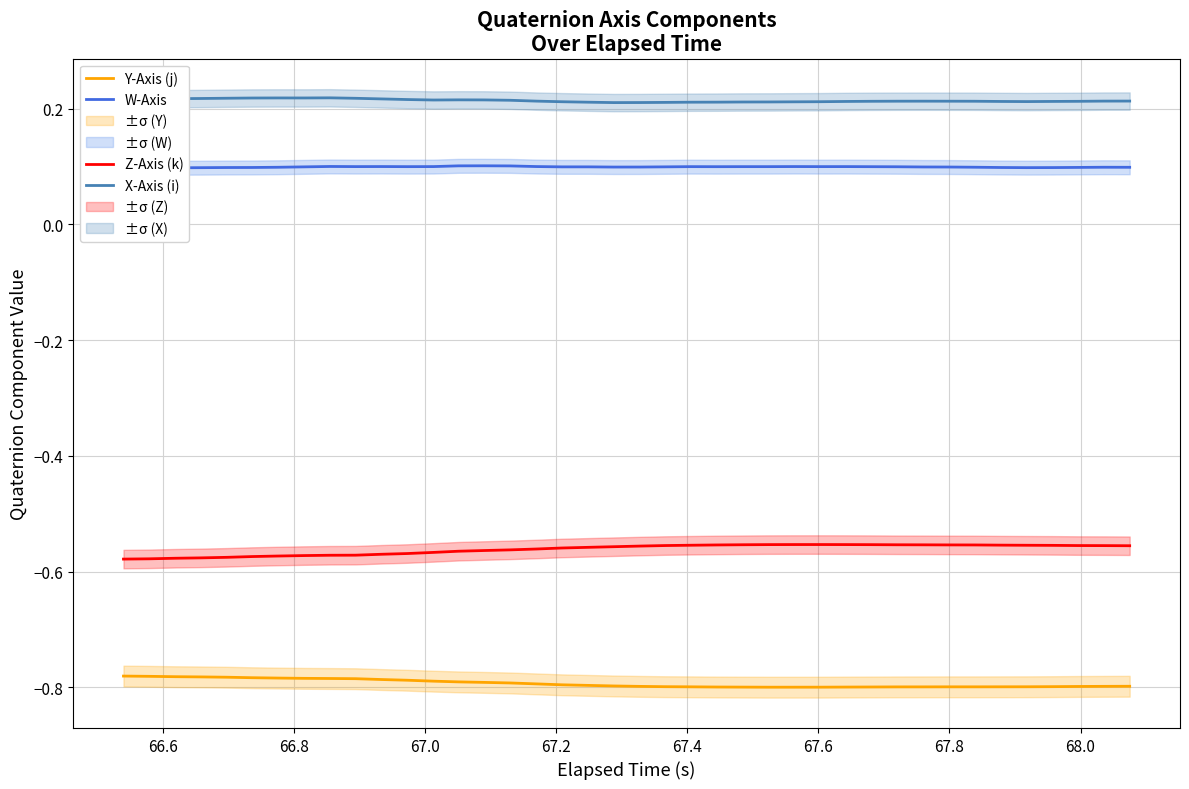

True or false: X-Axis (i) and Z-Axis (k) intersect in this chart.

False